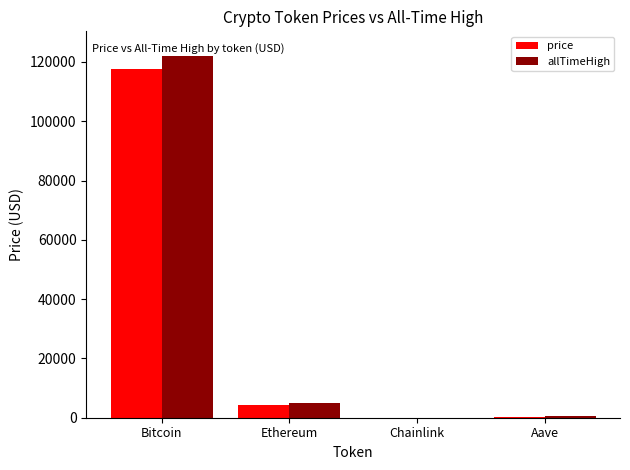

At how many categories does at least one series exceed 62988?

1